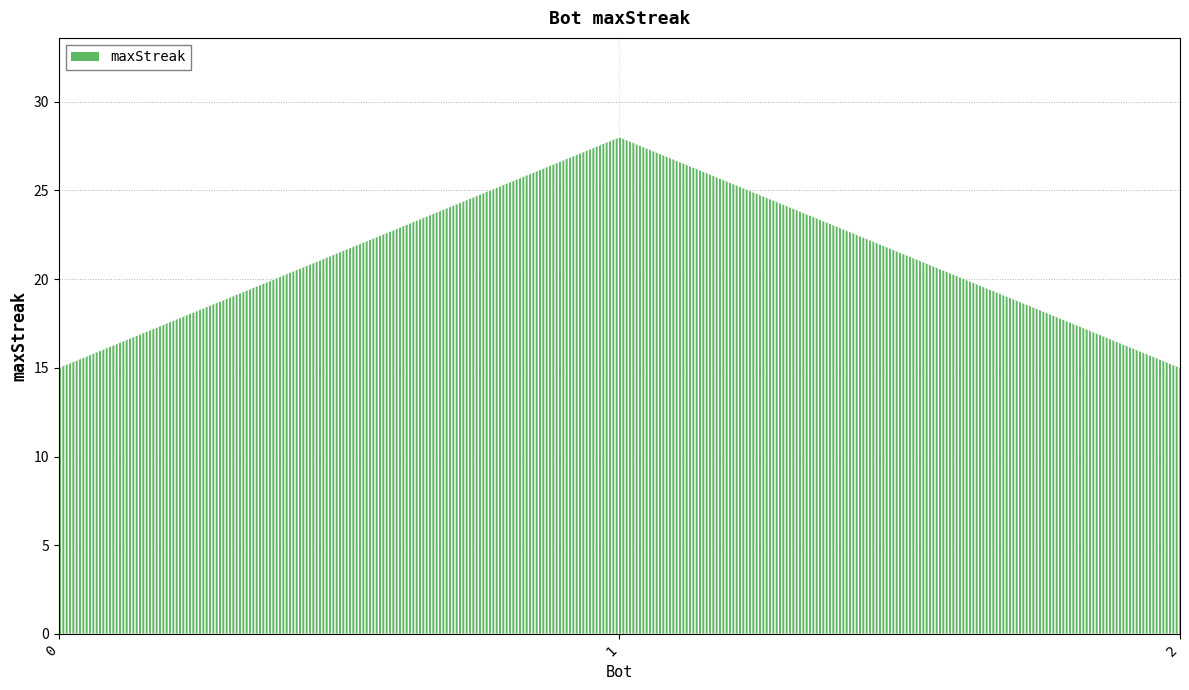

Which has a higher value, 2 or 0?

2